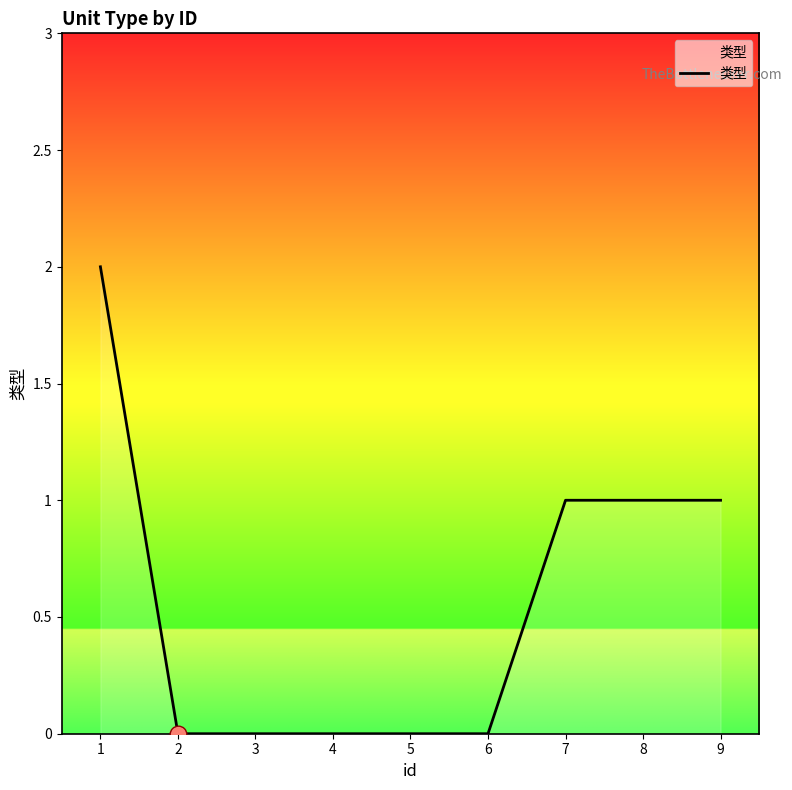

What is the ratio of the value at 1 to the value at 9?

2.0